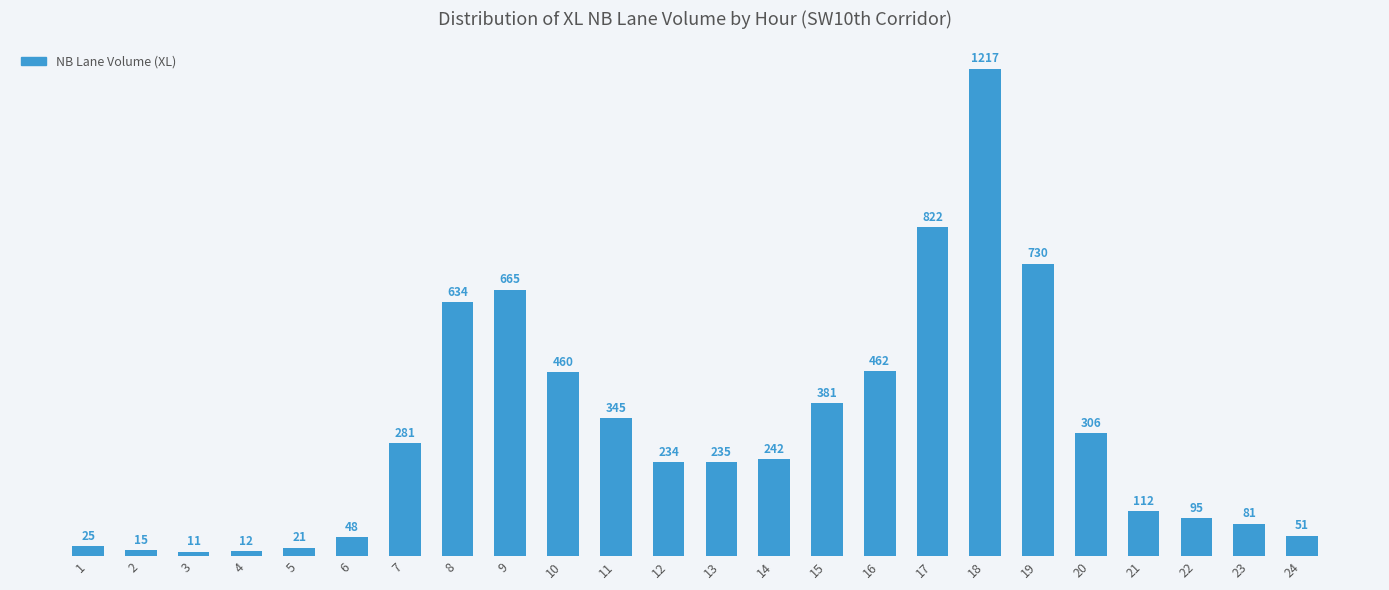

Where is the data nearest to the value 614?

8